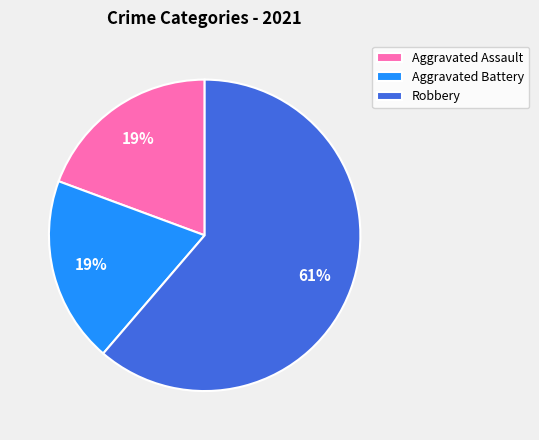

Count the number of slices in the pie.

3